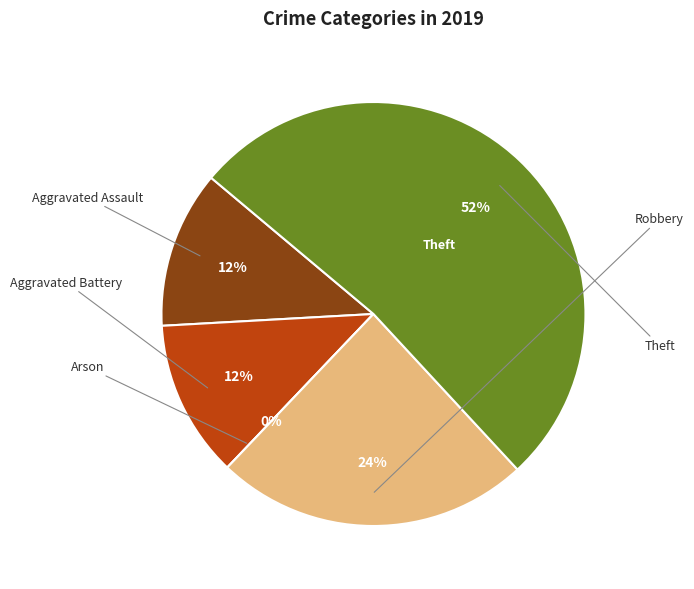

What is the smallest slice in the pie chart?

Arson